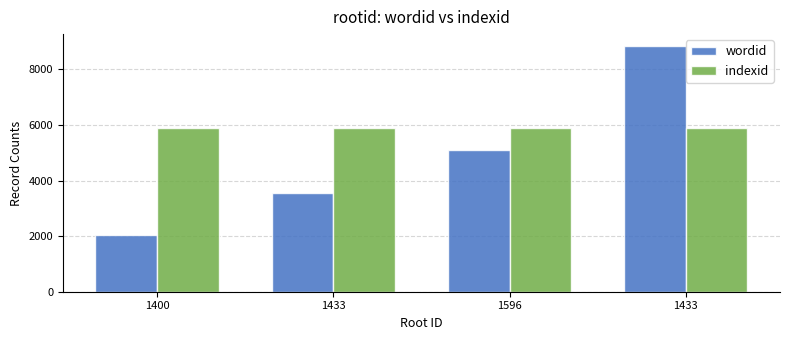

Which category has the lowest value in the wordid series?

1400